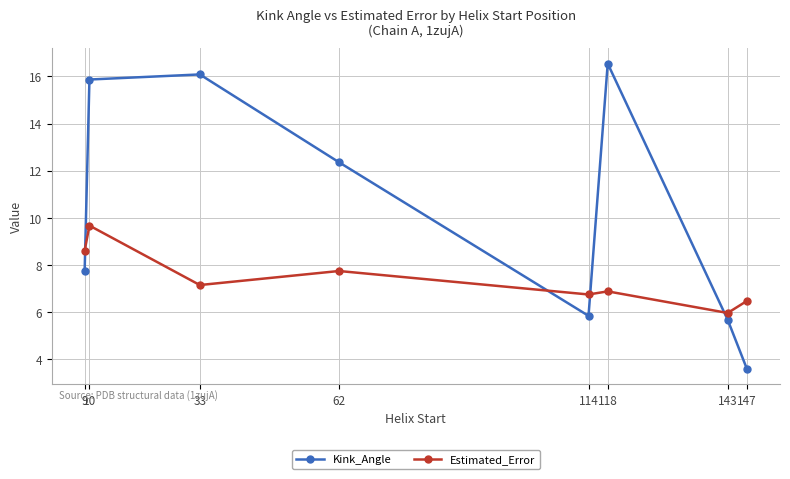

At which category does Kink_Angle reach its first local peak?

33